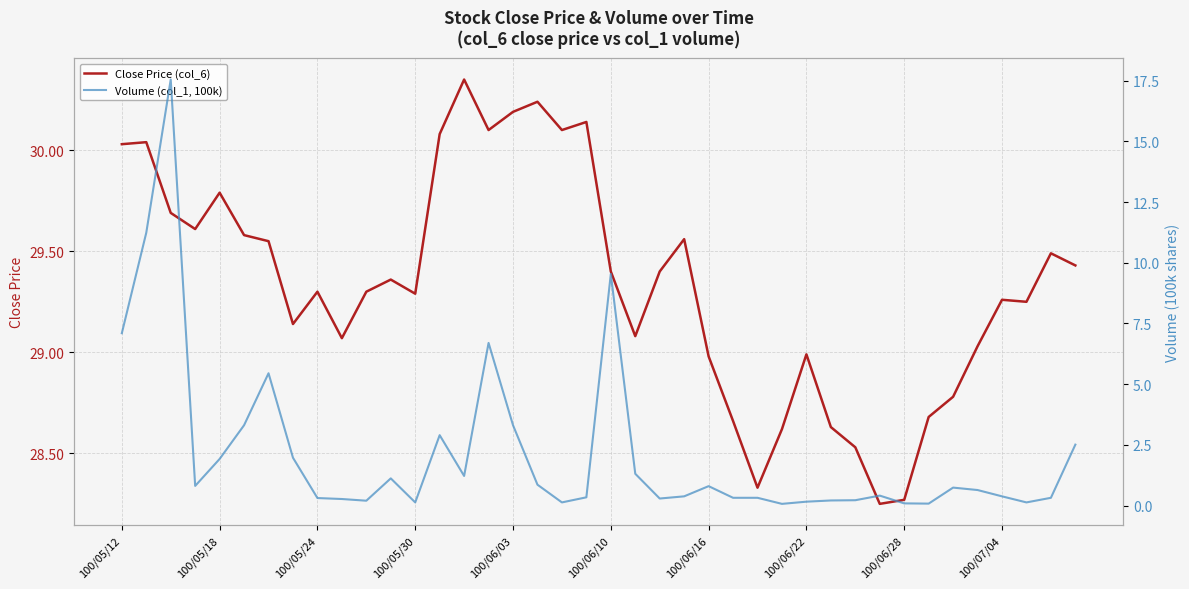

Which series has the widest spread of values?

Volume (col_1, 100k)